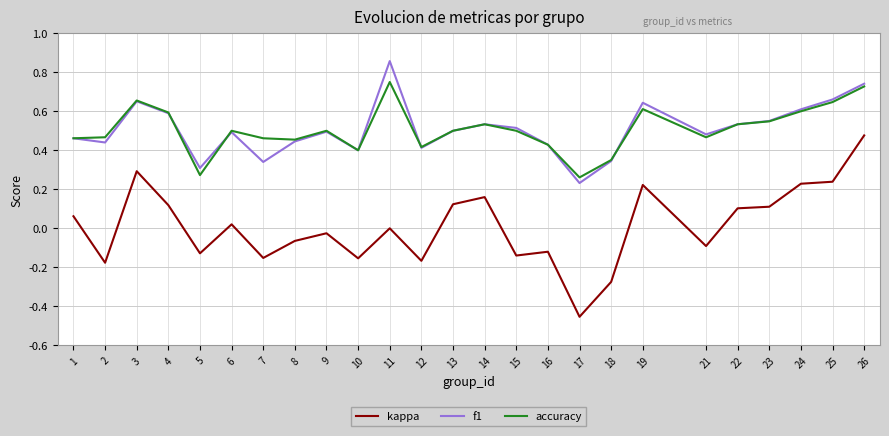

True or false: kappa has a value of 0.3 at 3.

True